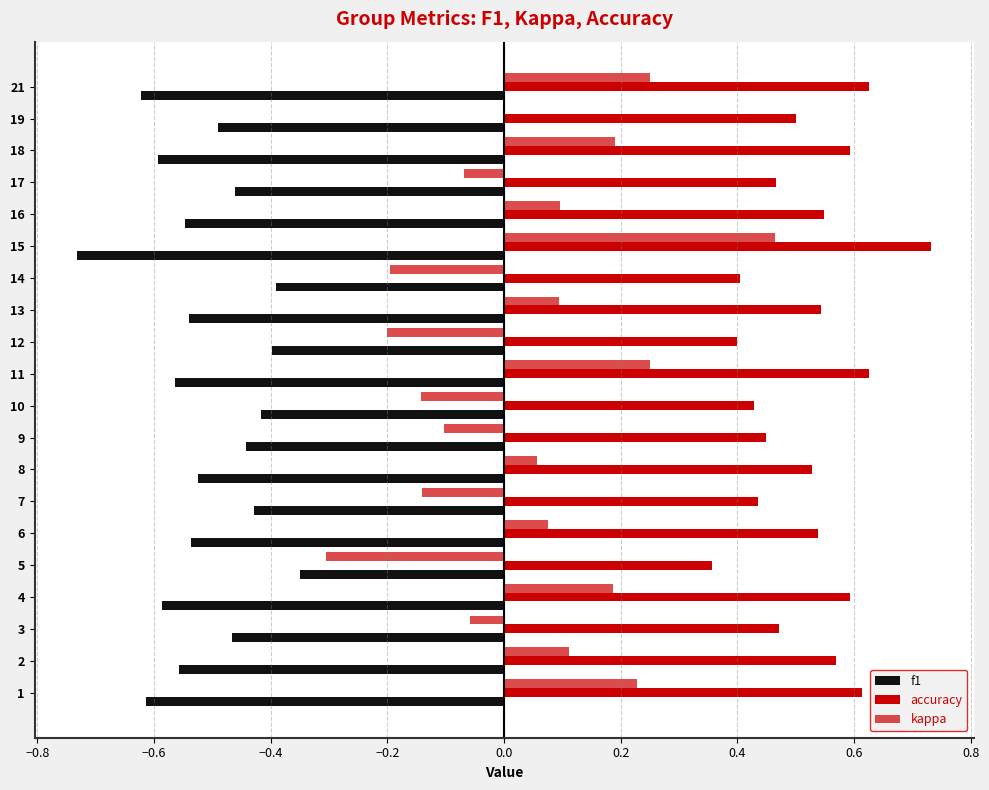

Which series has the widest spread of values?

kappa